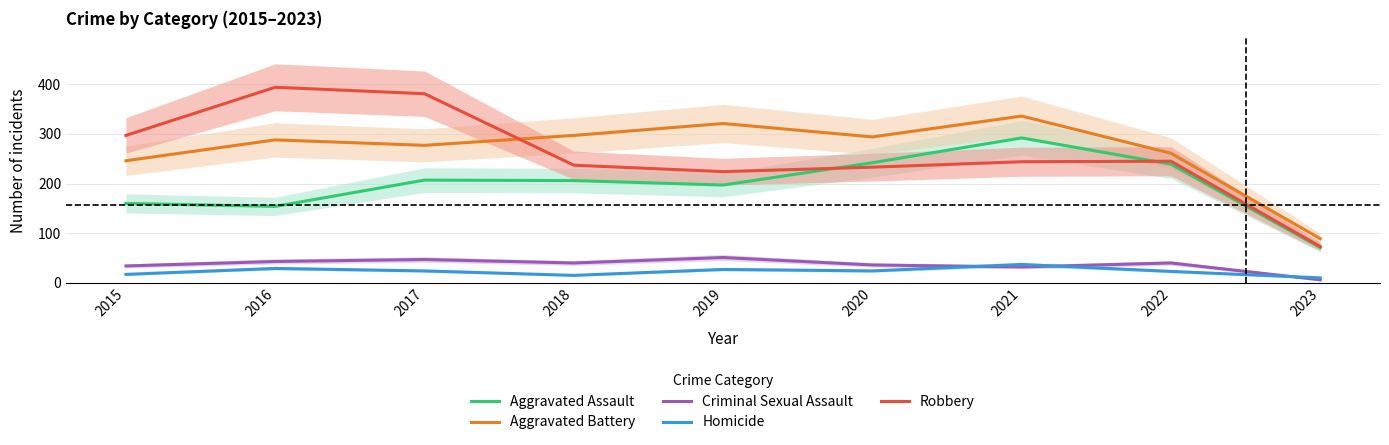

At how many categories does at least one series exceed 21?

9